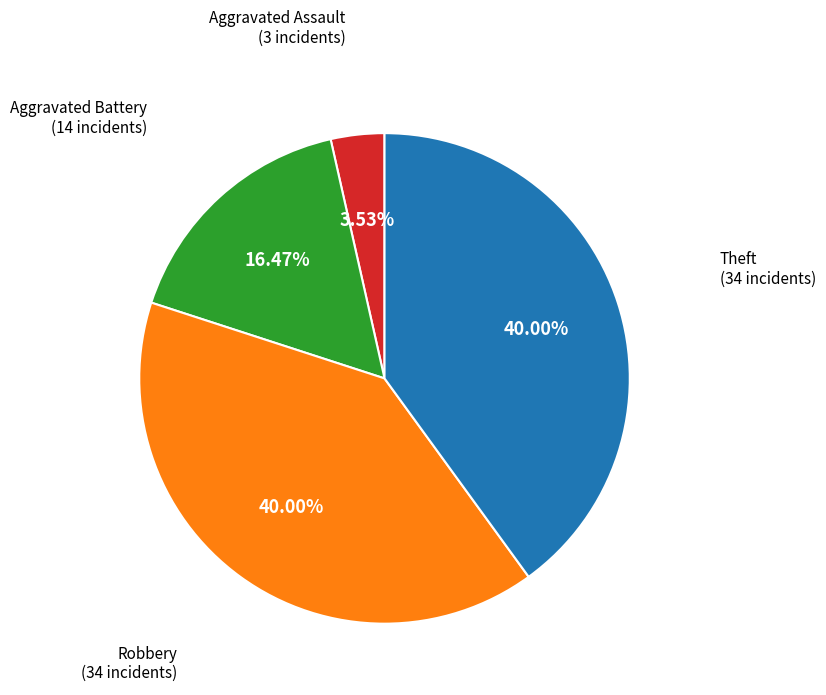

Which slice is the smallest?

Aggravated Assault